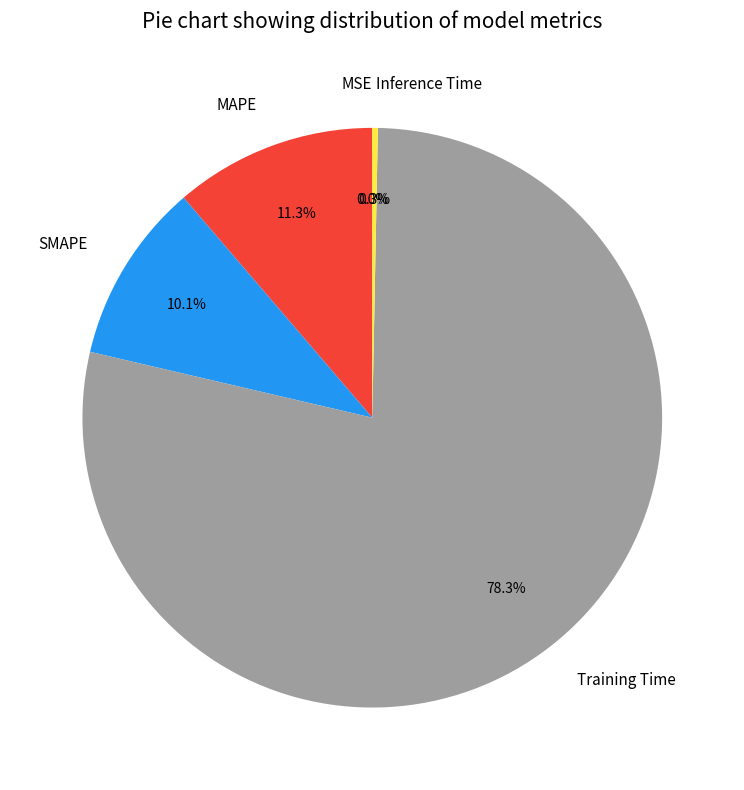

Which has a higher value, SMAPE or Training Time?

Training Time